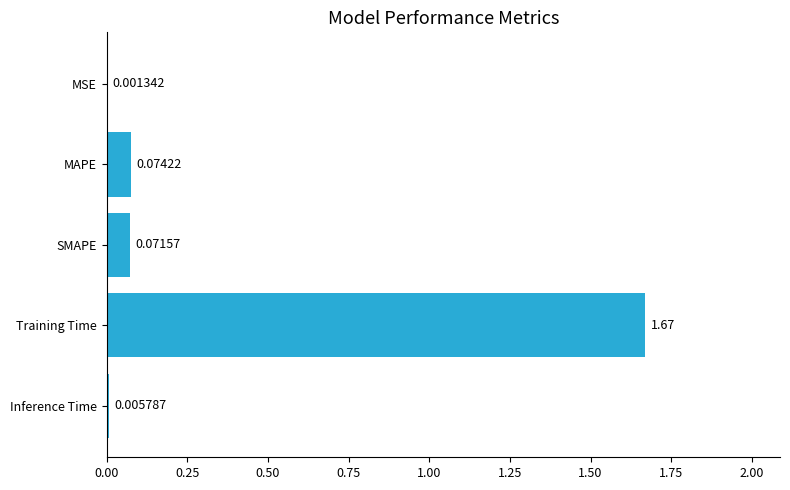

Where is the data nearest to the value 0?

MSE